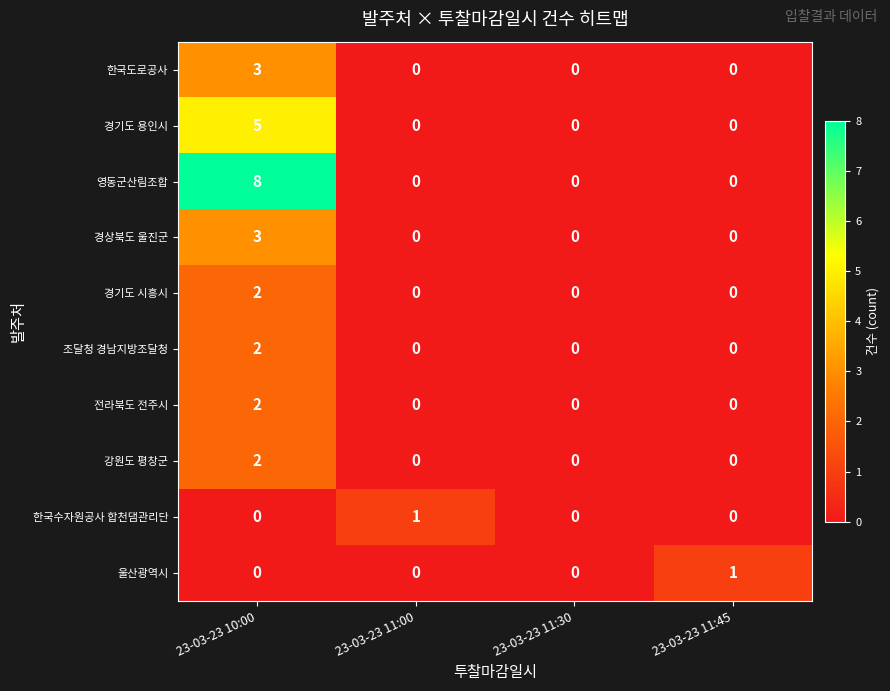

Between 23-03-23 10:00 and 23-03-23 11:30, which series saw the biggest shift?

영동군산림조합